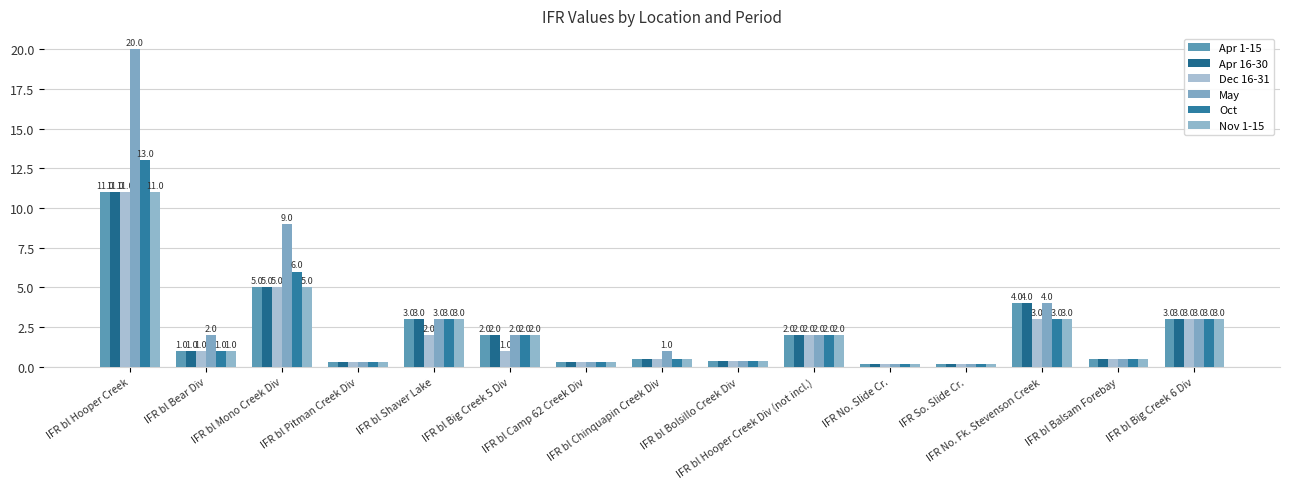

Which series has the largest total across all categories?

May